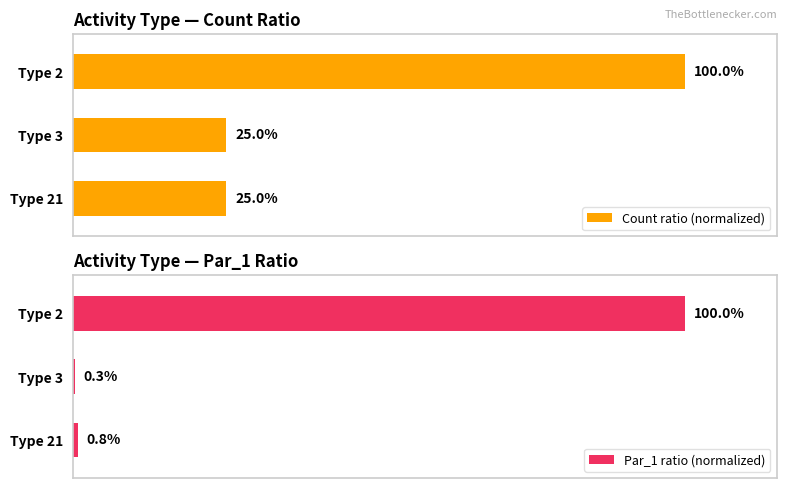

Reading right to left, list all the values displayed in this chart.

Count ratio (normalized): 25.0	25.0	100.0
Par_1 ratio (normalized): 0.8	0.3	100.0